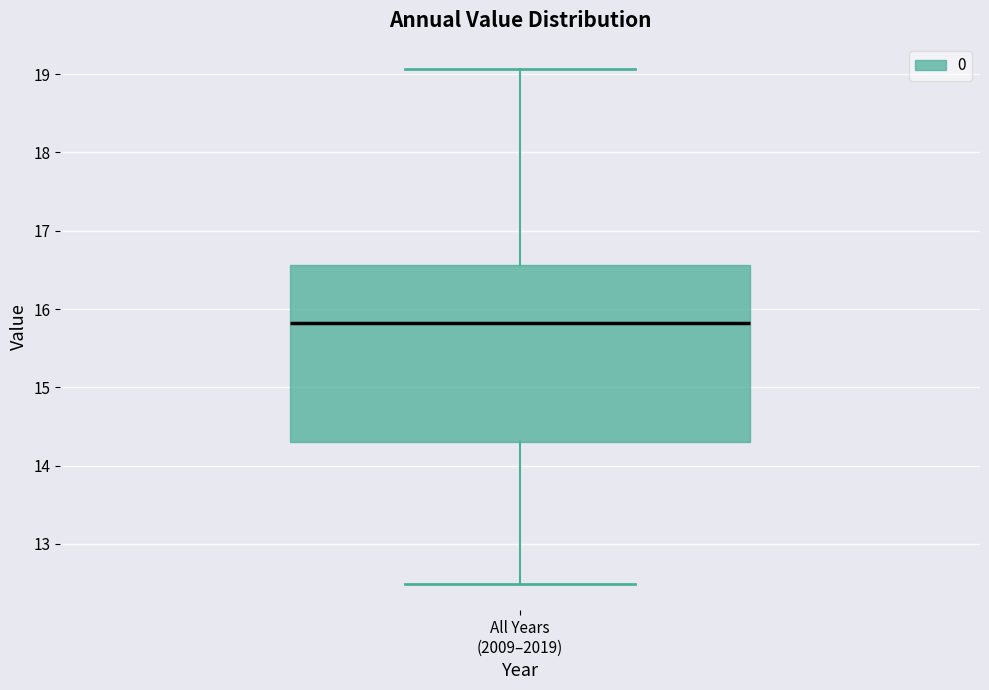

Transcribe this box plot: give where the median line is, the range the box spans, and where the two whiskers end, as read against the y-axis. The values are not printed on the chart, so give them approximately, as read against the axis.

median 15.8, box 14.3 to 16.6, whiskers 12.5 to 19.1